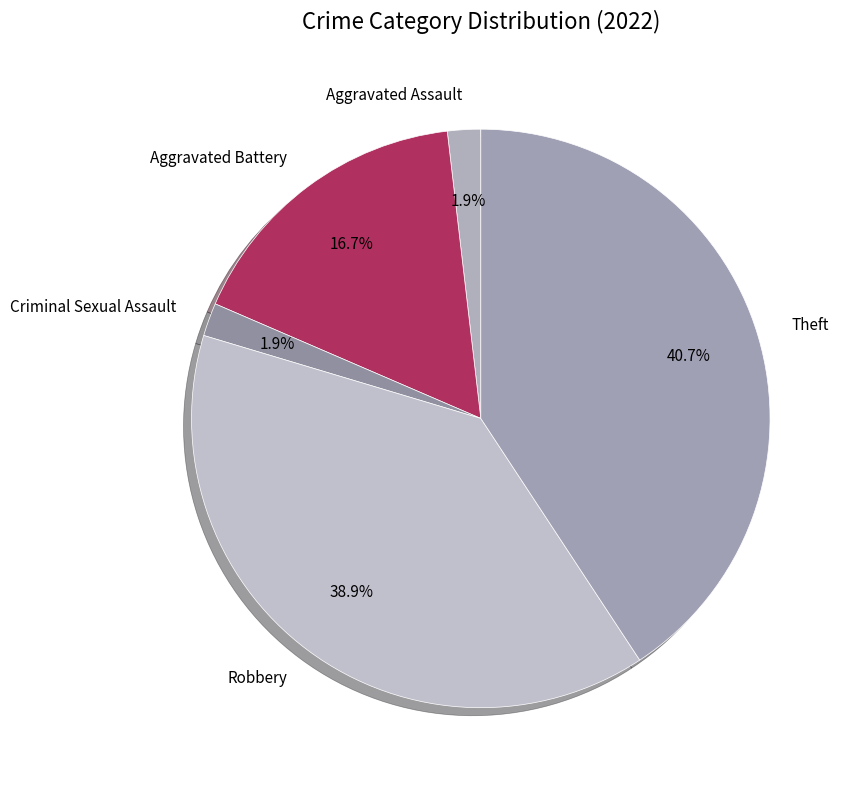

To the nearest percent, what portion does Robbery represent?

39%